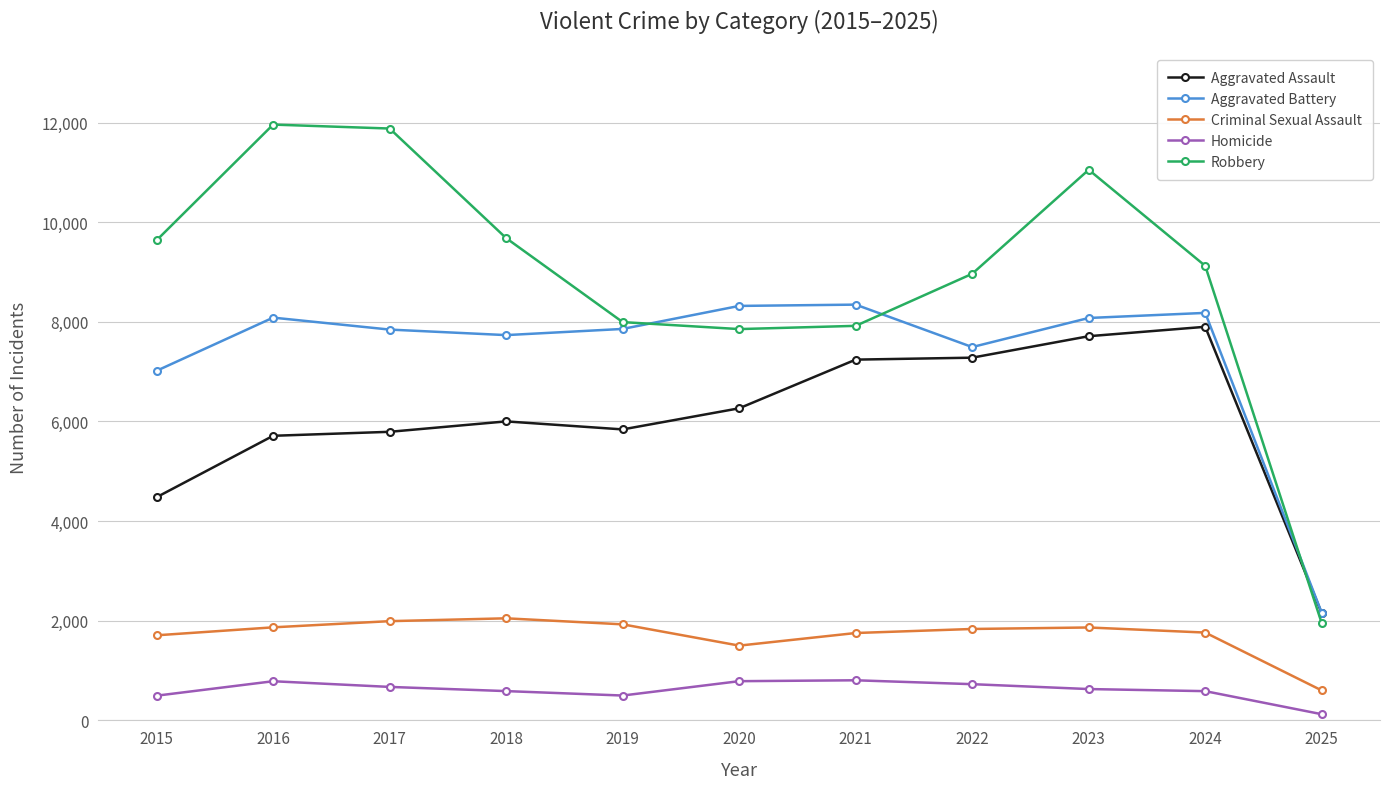

The value of Robbery at 2018 is 16686. True or false?

False